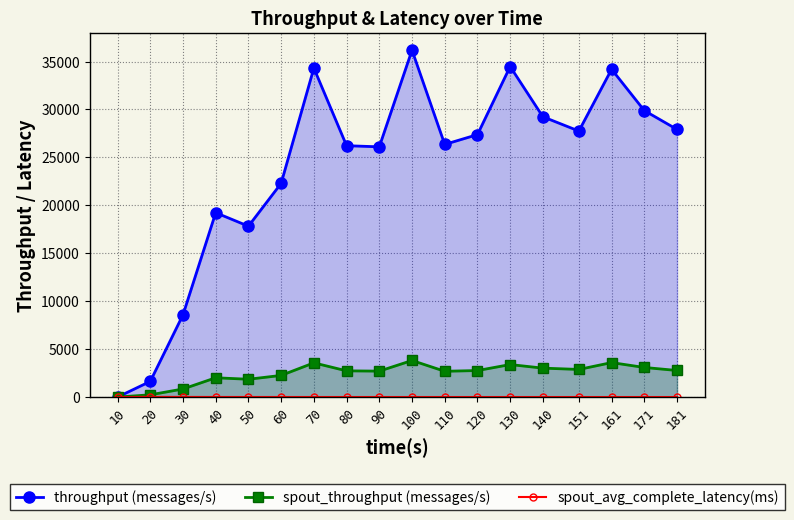

Where is throughput (messages/s) nearest to the value 18091?

50